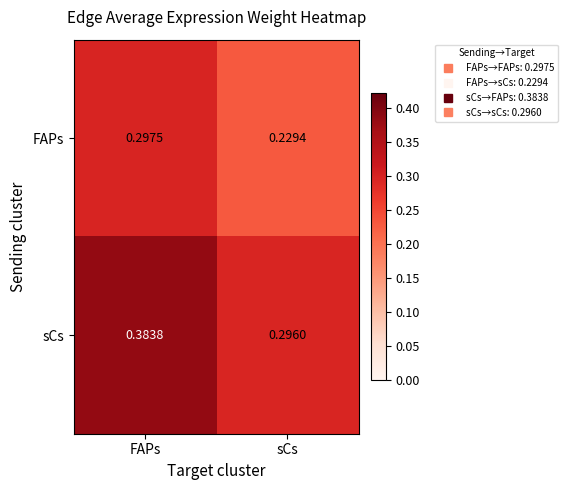

At which category does the chart reach its peak across all series?

FAPs